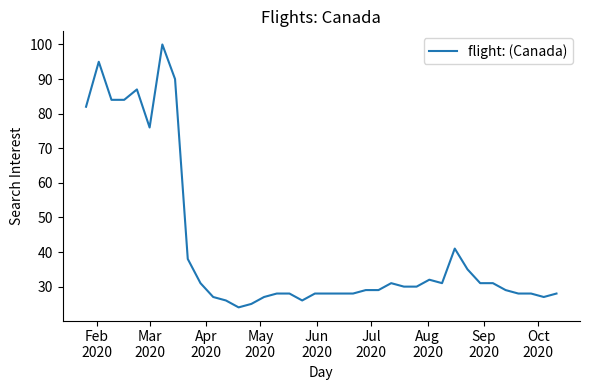

Reading right to left, what are all the values shown in this chart?

28	27	28	28	29	31	31	35	41	31	32	30	30	31	29	29	28	28	28	28	26	28	28	27	25	24	26	27	31	38	90	100	76	87	84	84	95	82